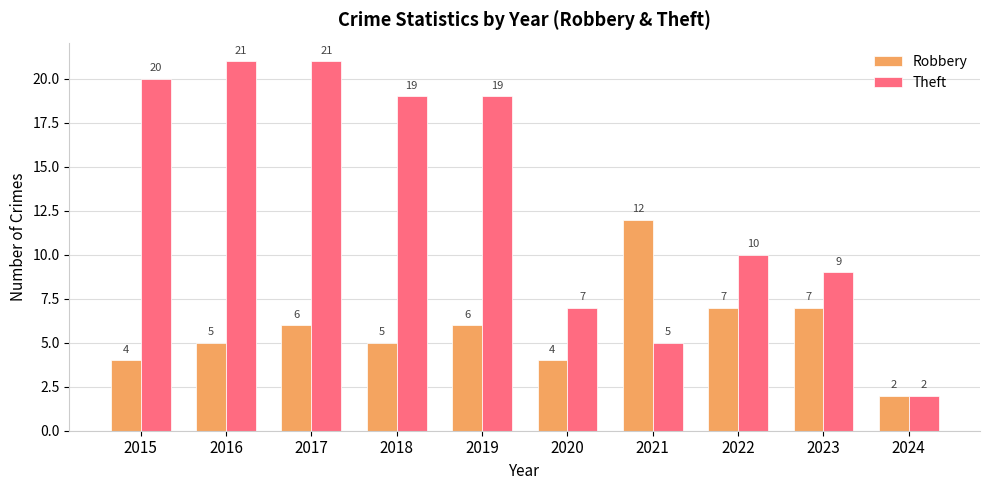

Are the bars grouped side by side (vs. stacked)?

Yes